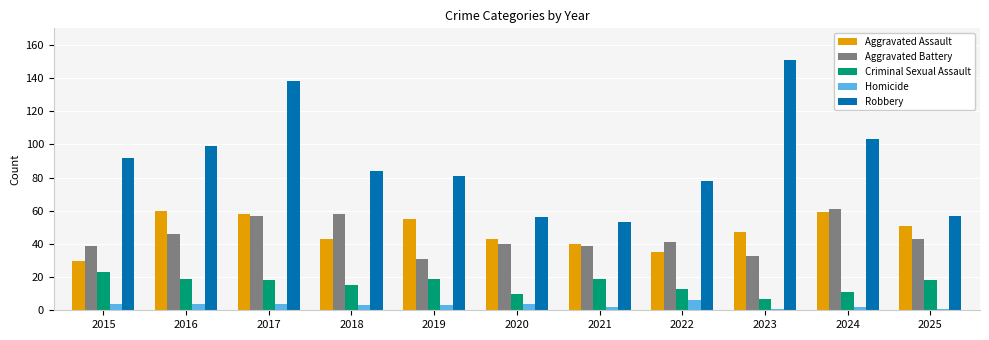

What is the difference between the maximum and minimum values in the Robbery series?

98